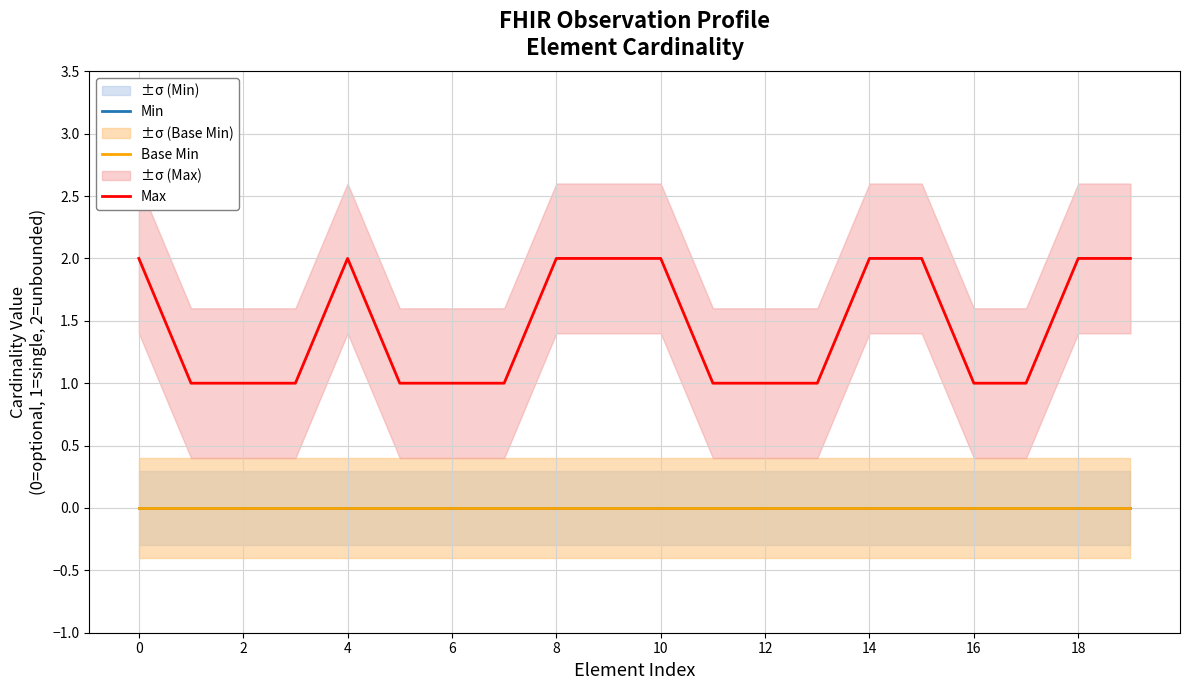

Does the chart have visible grid lines?

Yes